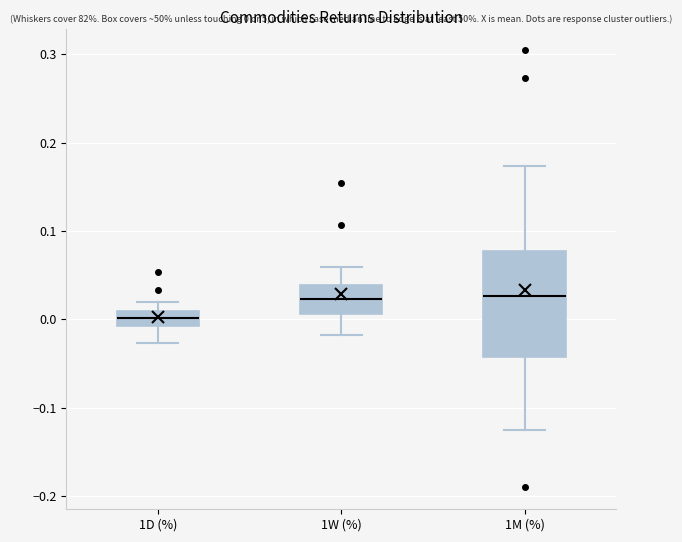

Which box is the tallest, from its lower edge to its upper edge?

1M (%)